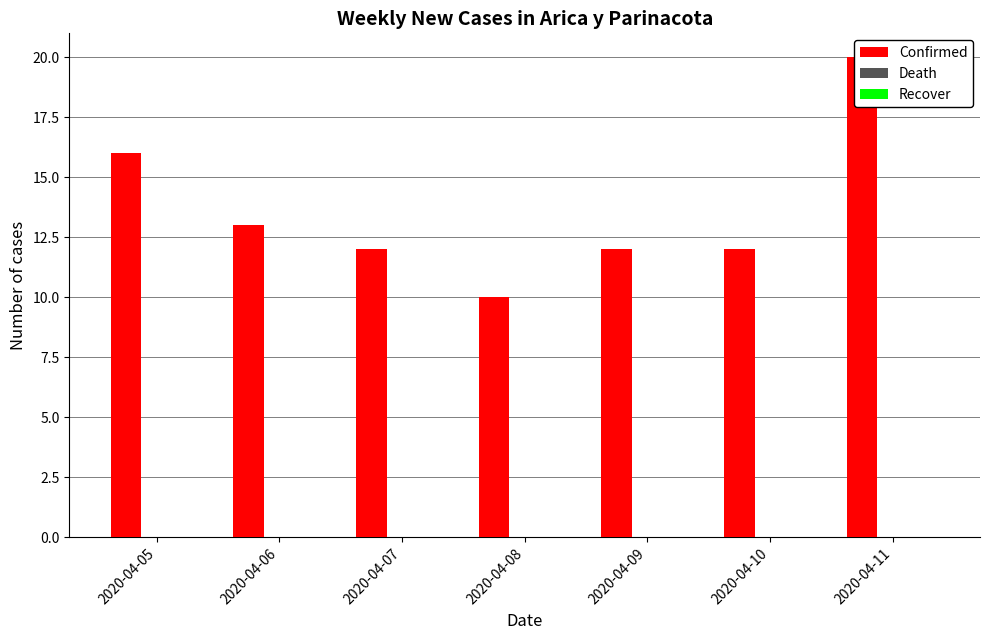

Reading left to right, transcribe all the data shown in this chart.

Confirmed: 16	13	12	10	12	12	20
Death: 0	0	0	0	0	0	0
Recover: 0	0	0	0	0	0	0